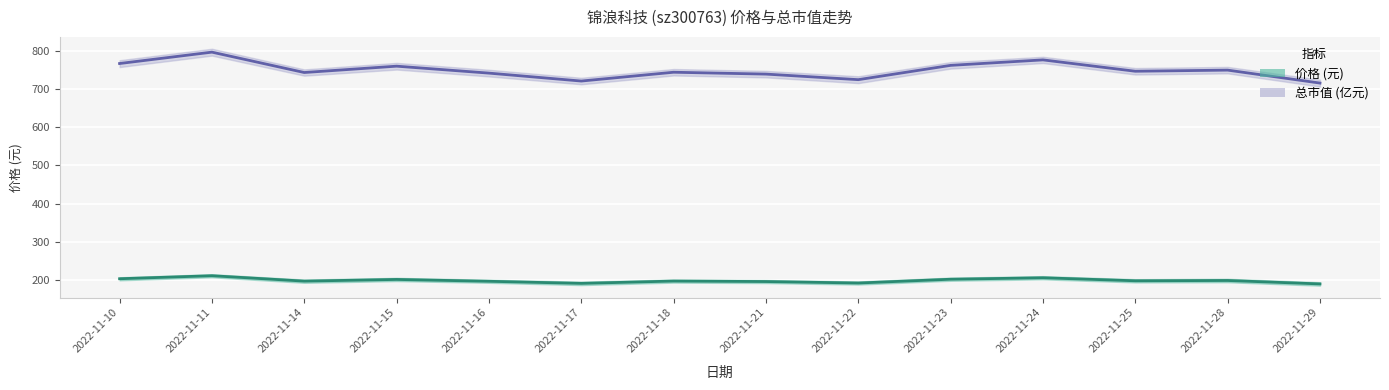

What are all the series names shown in the legend?

价格, 总市值(亿元)